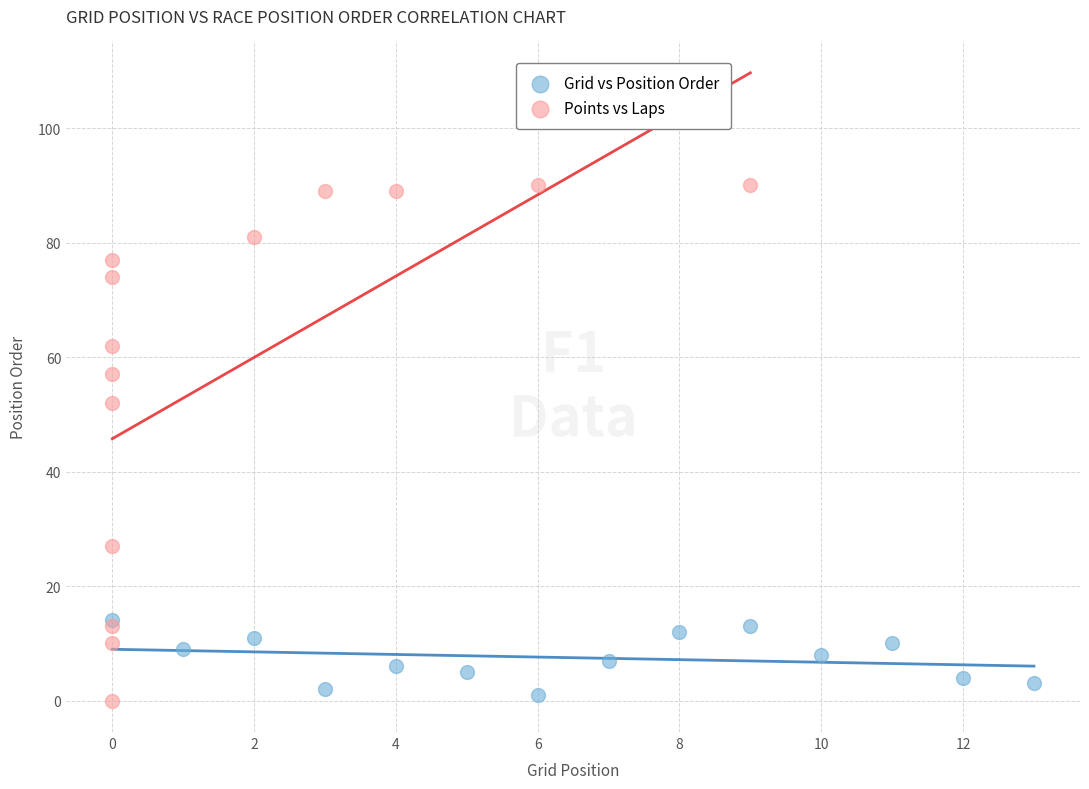

What are all the series names shown in the legend?

Grid vs Position Order, Points vs Laps